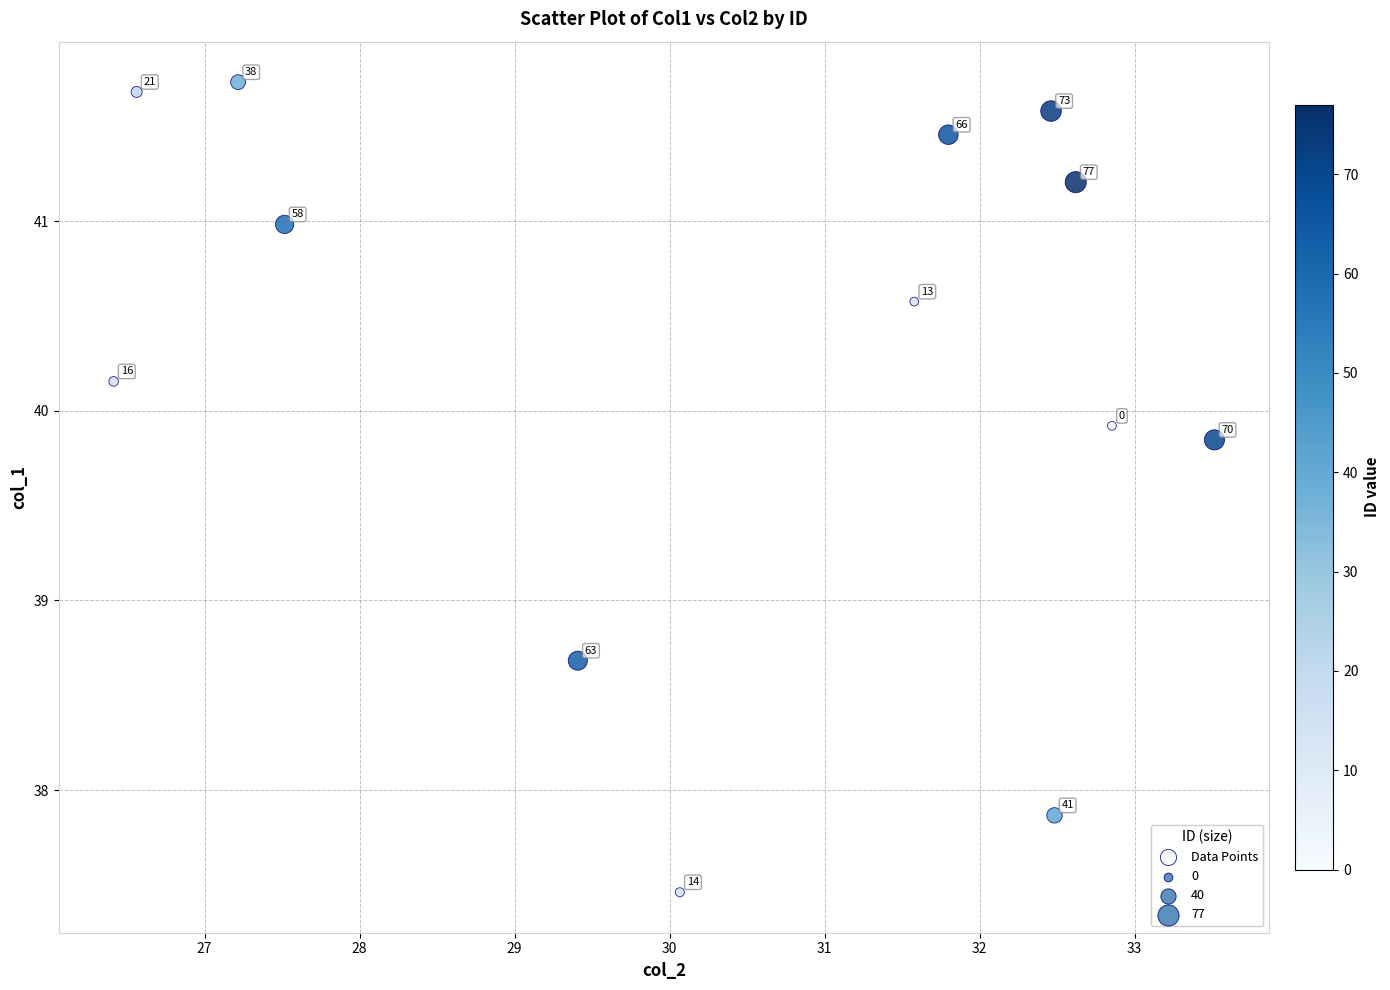

What is the range of Y values (max minus min)?

4.3